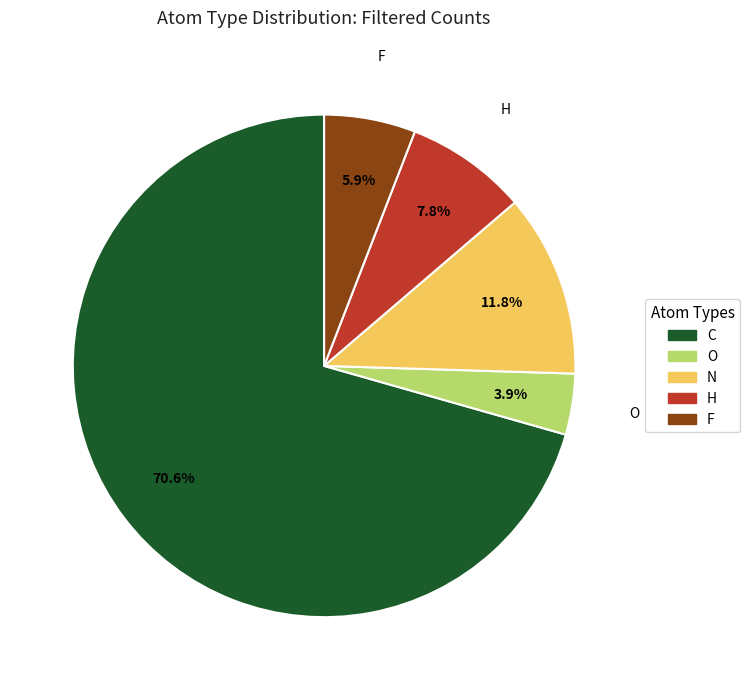

To the nearest percent, what is the average slice percentage?

20%